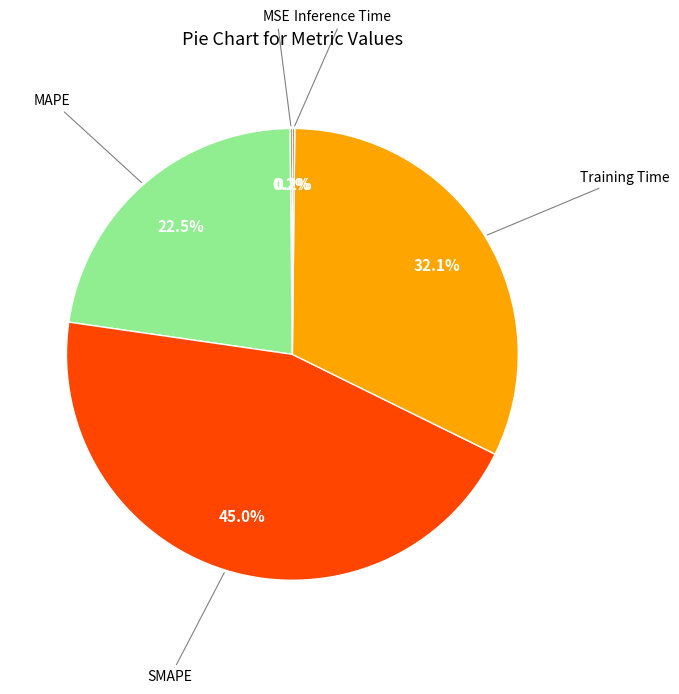

Does any single category account for the majority?

No